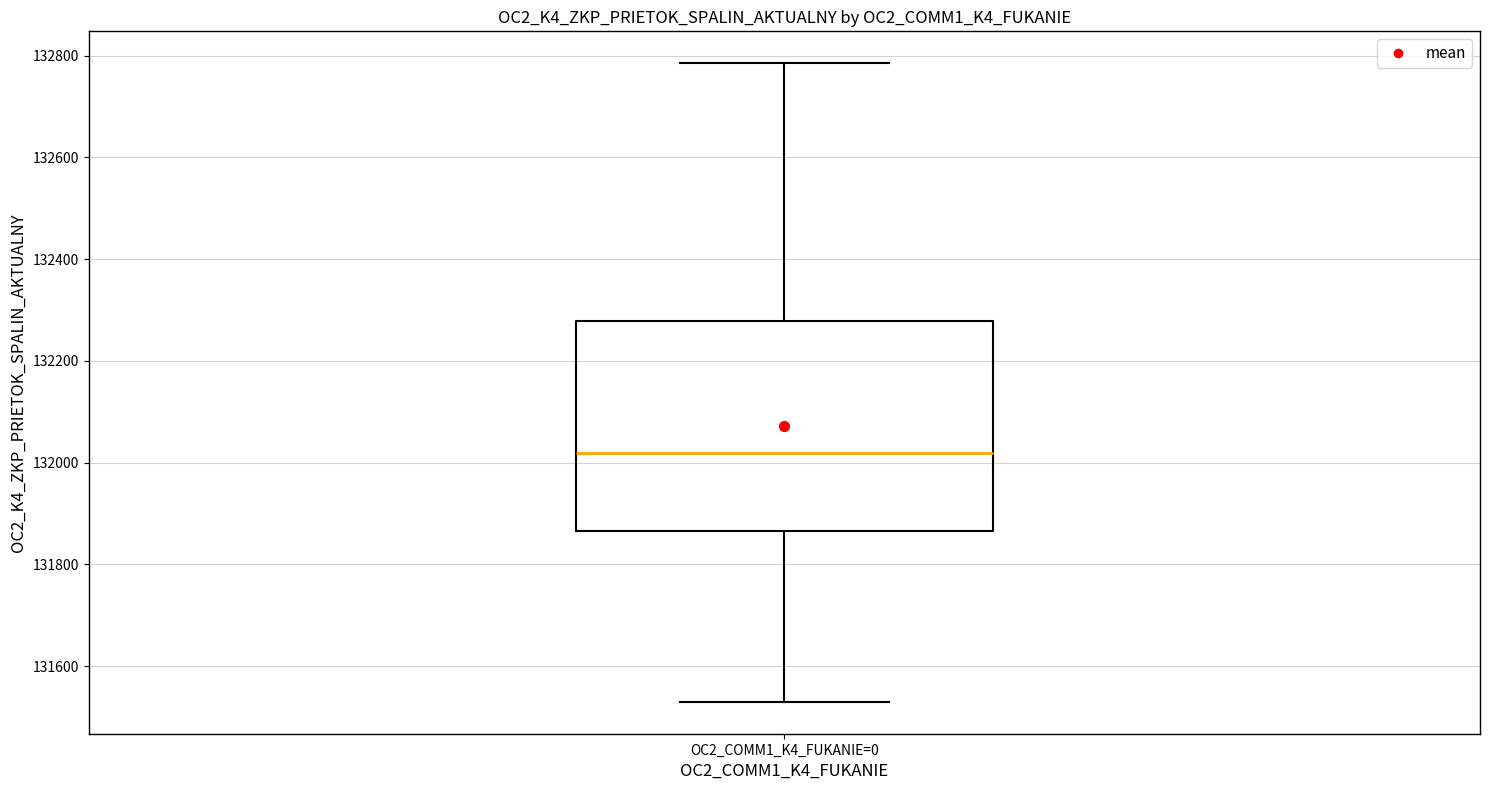

Read this box plot against the y-axis: the position of the median line, the range covered by the box, and the ends of both whiskers. The values are not printed on the chart, so give them approximately, as read against the axis.

median 132020, box 131860 to 132280, whiskers 131520 to 132780